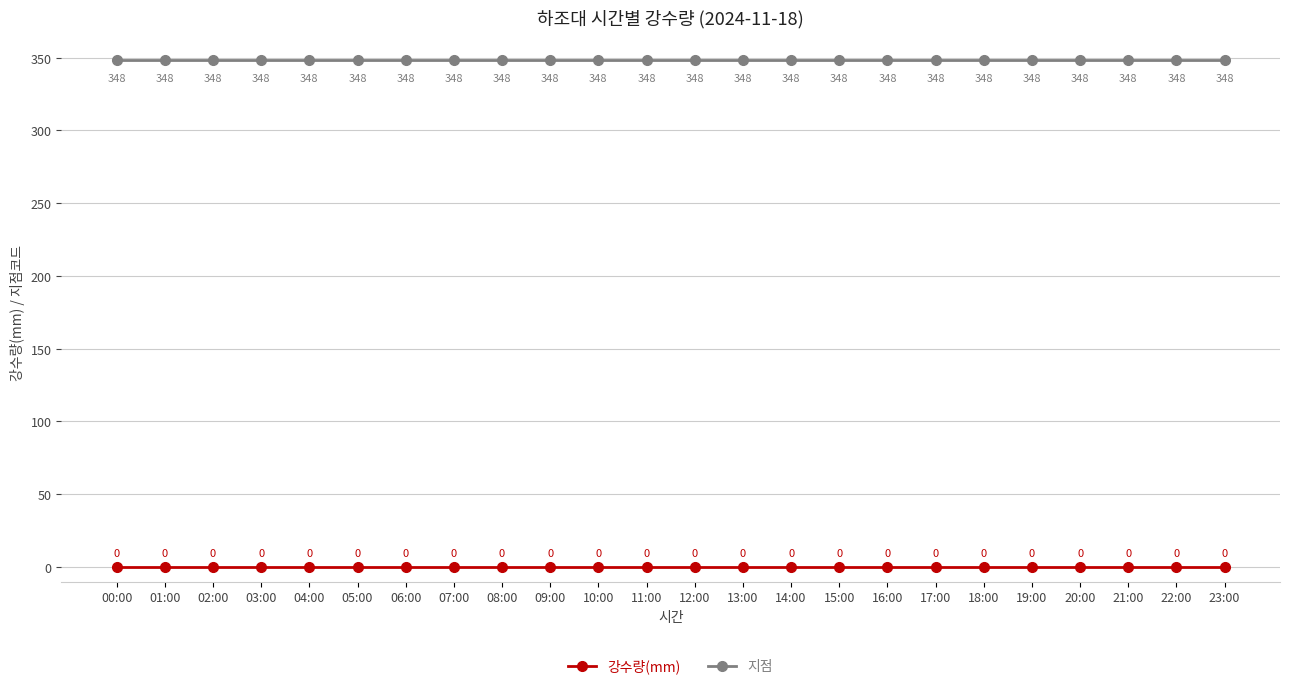

What position from the right is 16:00?

8